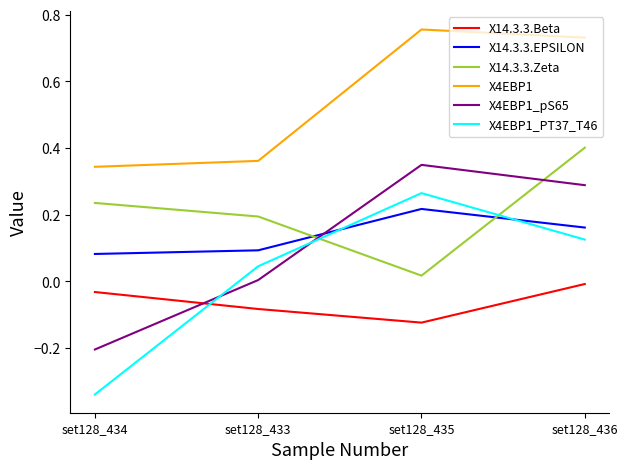

How many lines are shown in the chart?

6